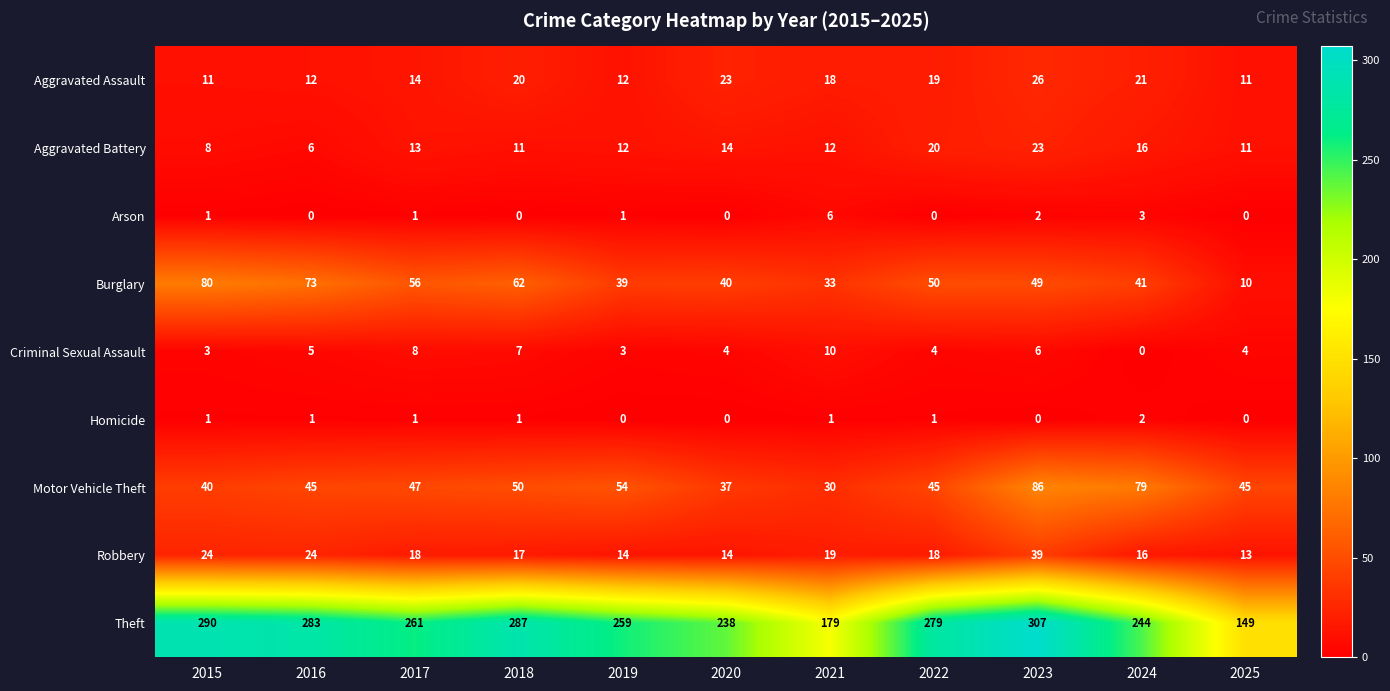

List the series in order of their peak value, highest first.

Theft, Motor Vehicle Theft, Burglary, Robbery, Aggravated Assault, Aggravated Battery, Criminal Sexual Assault, Arson, Homicide